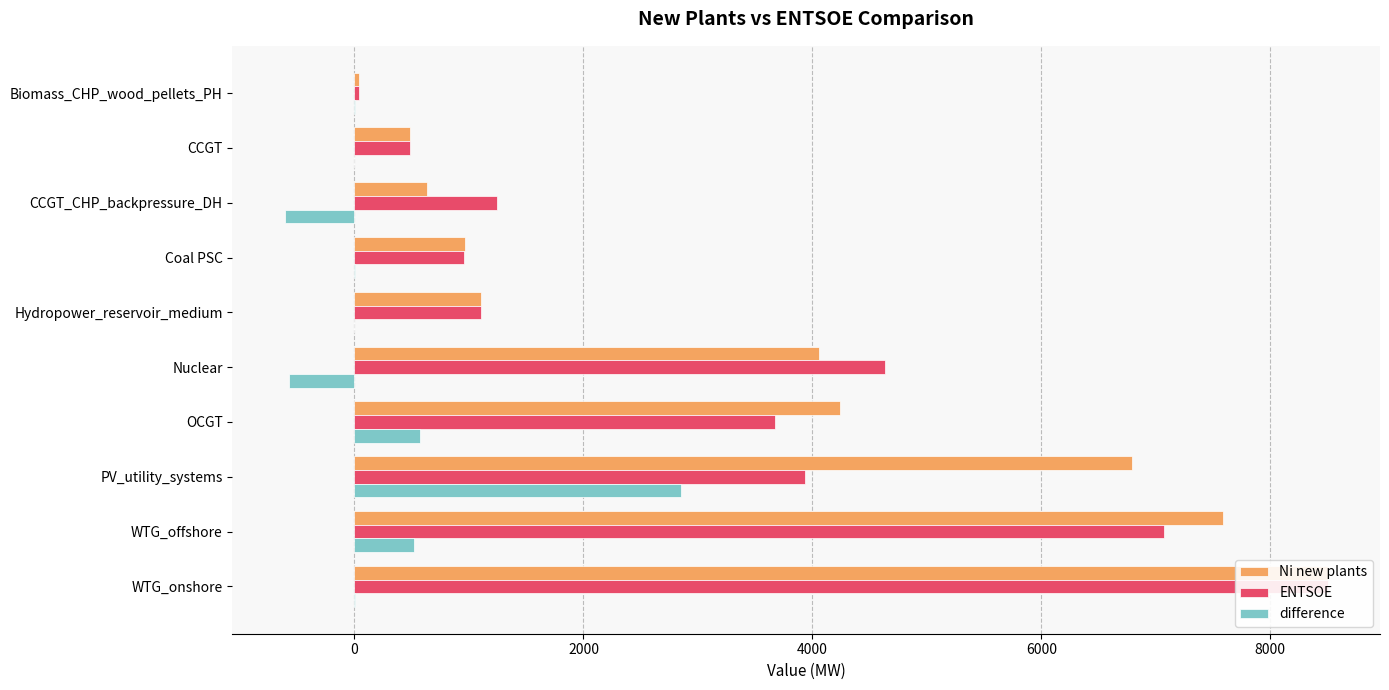

The value of Ni new plants at Biomass_CHP_wood_pellets_PH is 40.2. True or false?

True